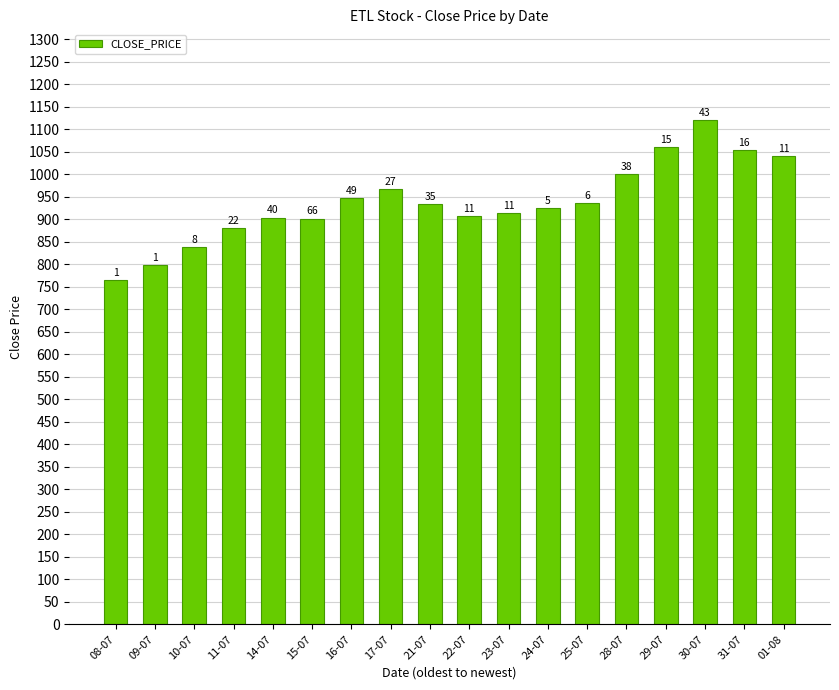

True or false: the data shows 933.0 at 21-07.

True